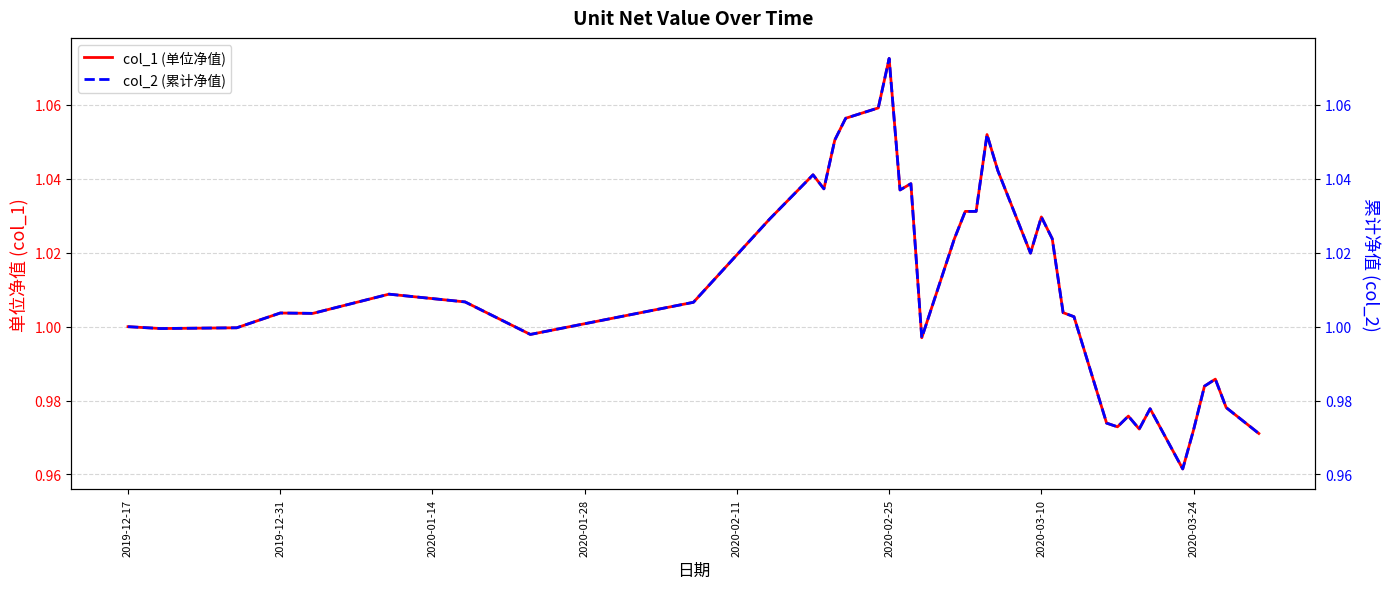

Is it true that col_2 (累计净值) equals 1.4 at 37?

False